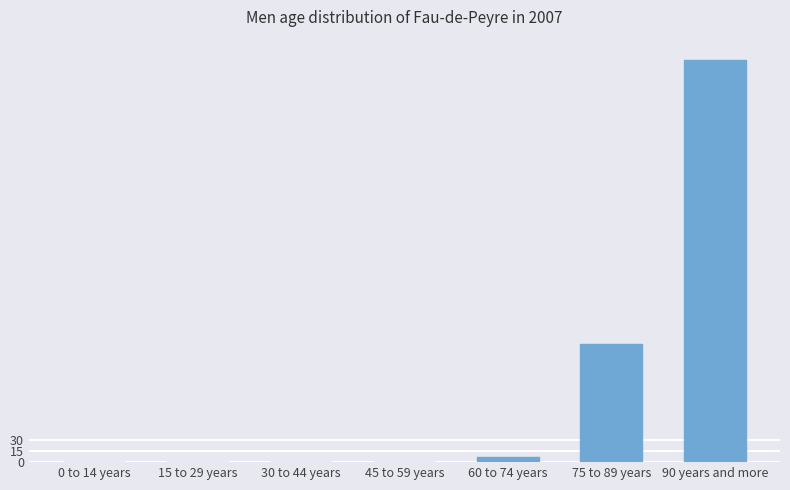

What is the maximum value shown in the chart?

539